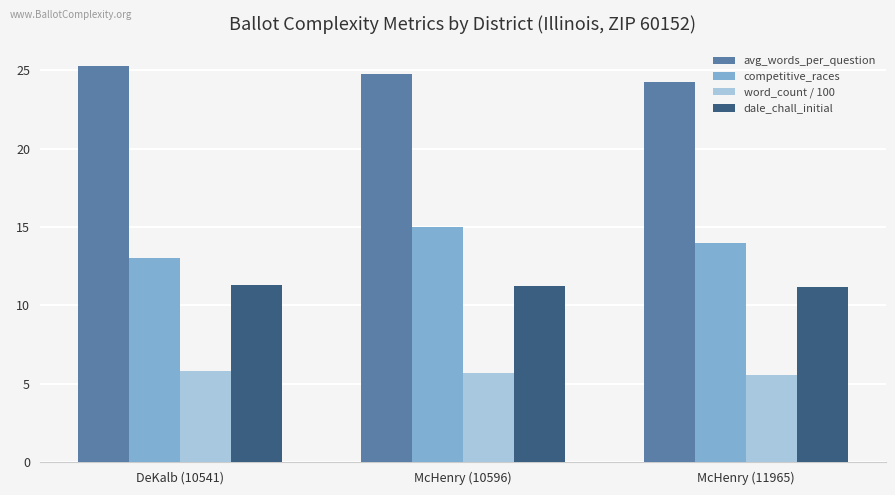

Rank the series at DeKalb (10541) from lowest to highest value.

word_count / 100, dale_chall_initial, competitive_races, avg_words_per_question